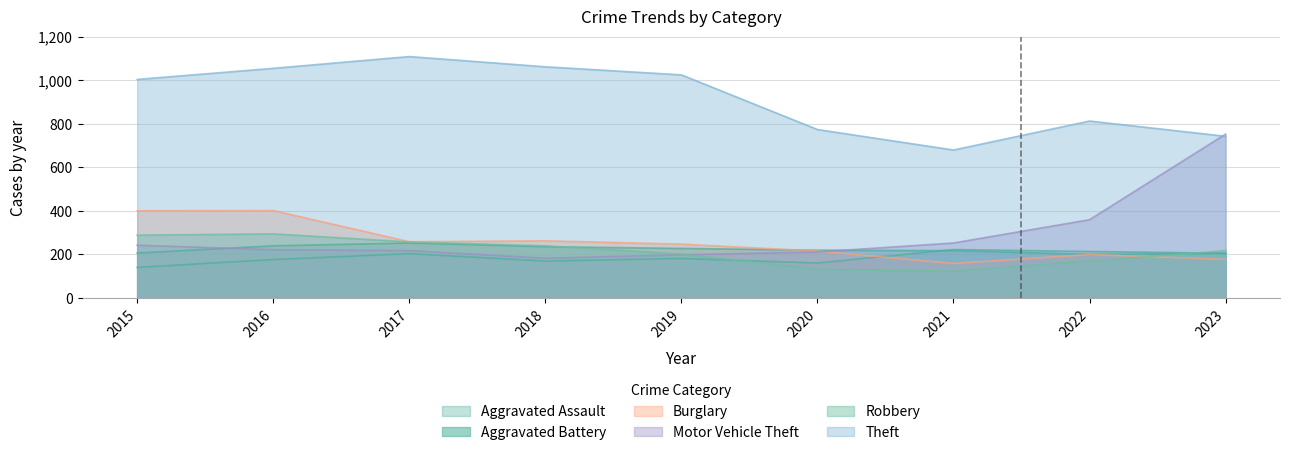

Reading left to right, what are all the values shown in this chart?

Aggravated Assault: 140	176	203	169	181	160	222	213	205
Aggravated Battery: 206	239	252	235	227	219	217	200	204
Burglary: 400	401	258	262	247	215	158	199	177
Motor Vehicle Theft: 242	221	217	182	198	211	252	359	752
Robbery: 288	294	257	239	201	131	123	169	217
Theft: 1003	1054	1108	1061	1024	773	679	812	742